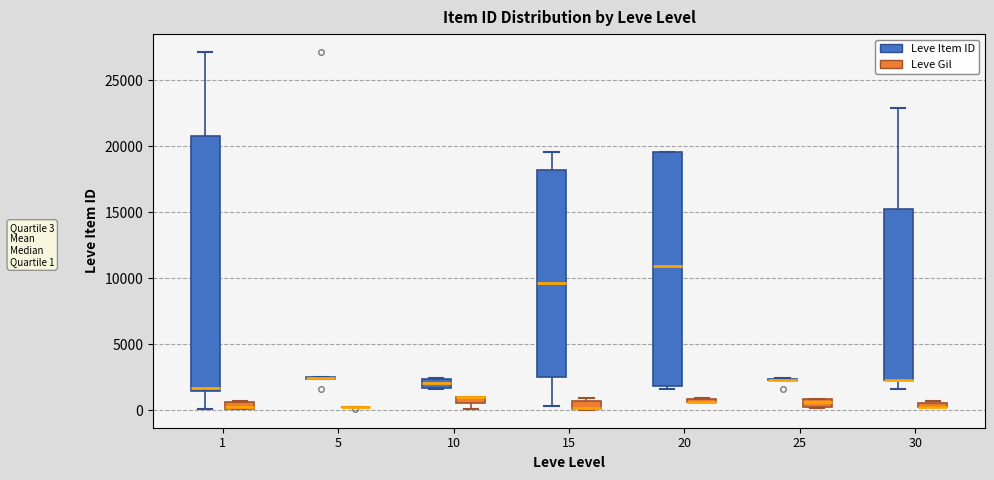

Comparing the boxes themselves (not the whiskers), which one is the tallest?

1 (Leve Item ID)